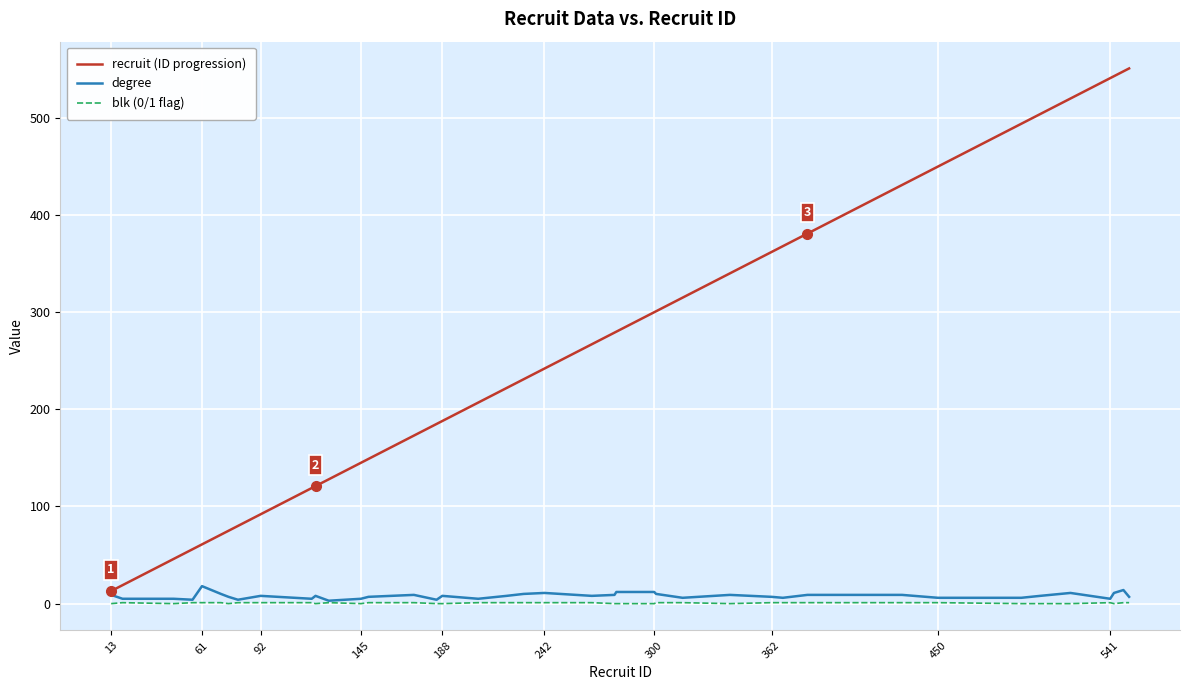

True or false: recruit (ID progression) and blk (0/1 flag) cross at least once.

False